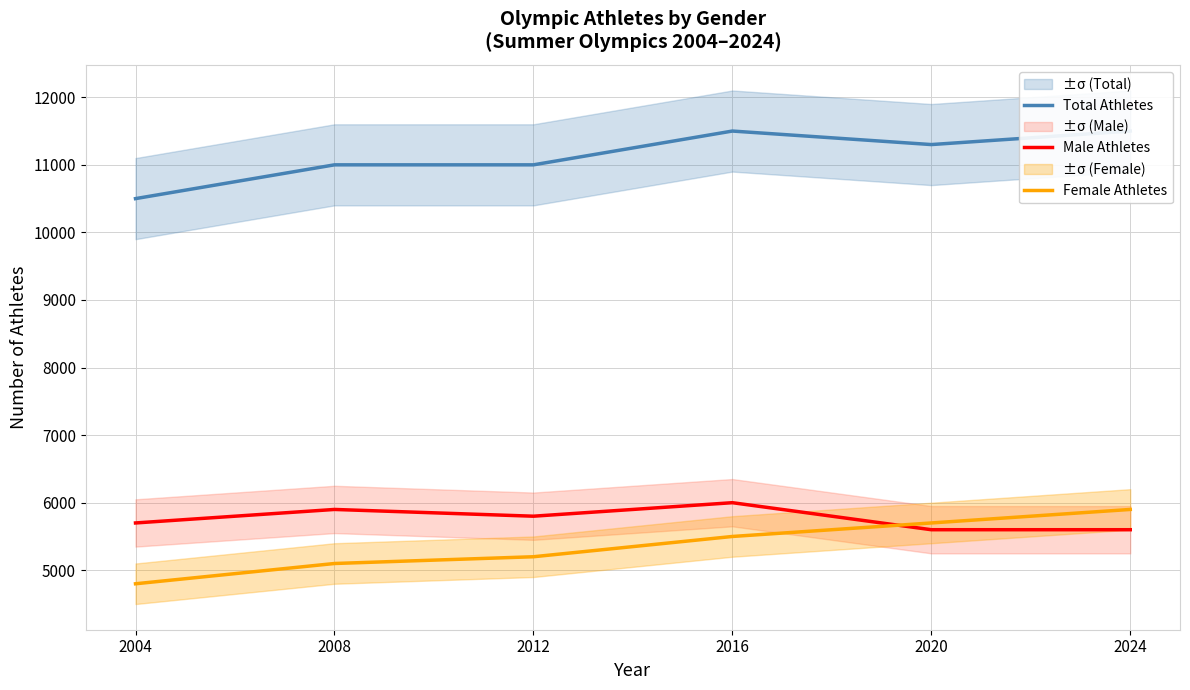

At which category does Male Athletes reach its first local peak?

2008